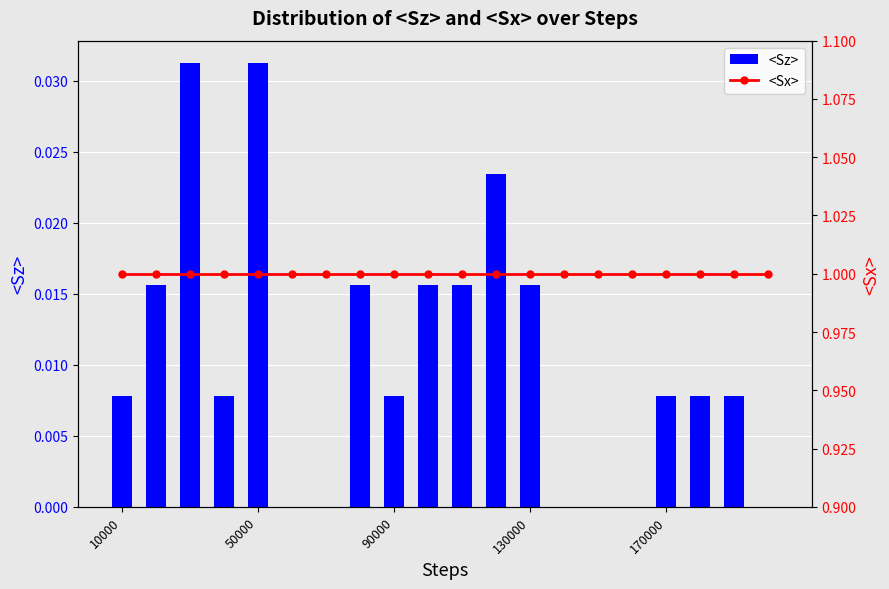

Where is <Sx> nearest to the value 1?

10000